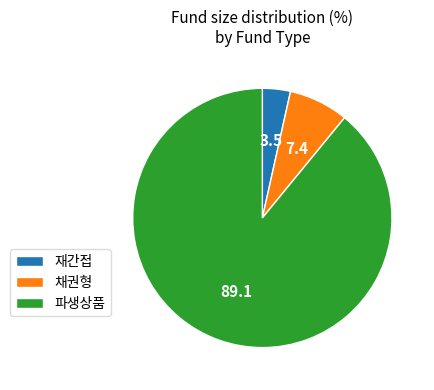

Is there any slice that represents more than half of the pie?

Yes